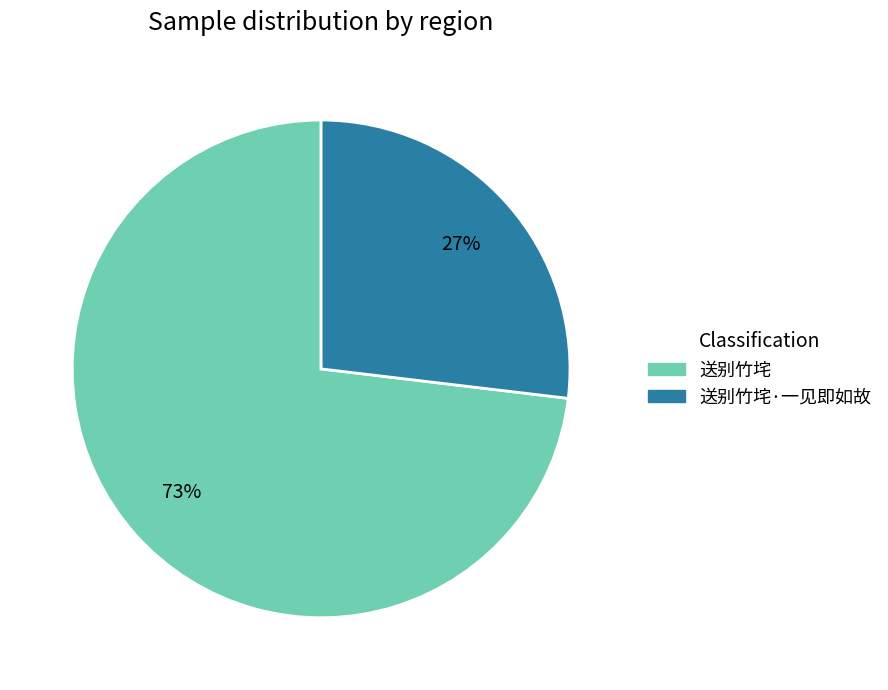

Rank the categories by value from lowest to highest.

送别竹垞·一见即如故, 送别竹垞